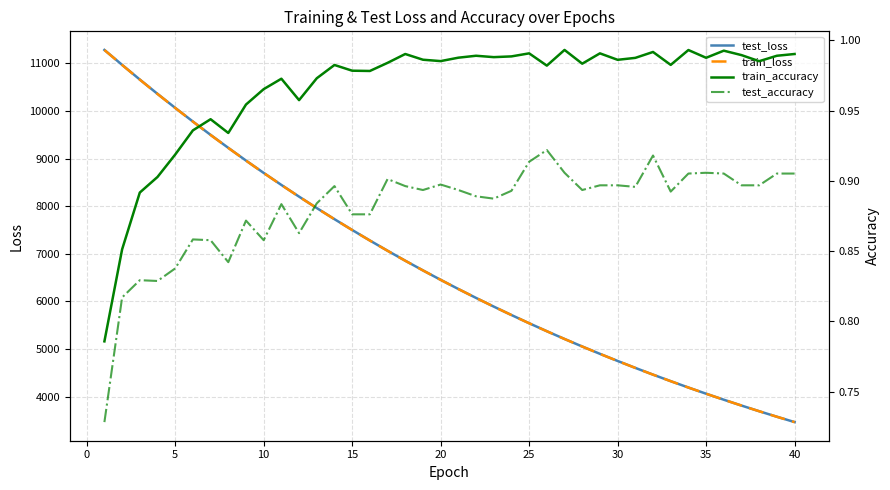

What is the sum of all train_accuracy values?

38.6